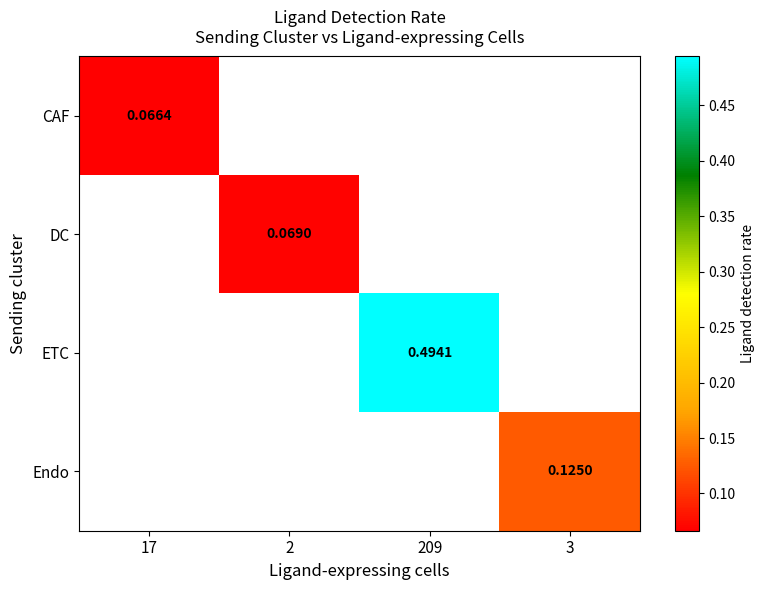

What is the highest value of the CAF series?

0.1